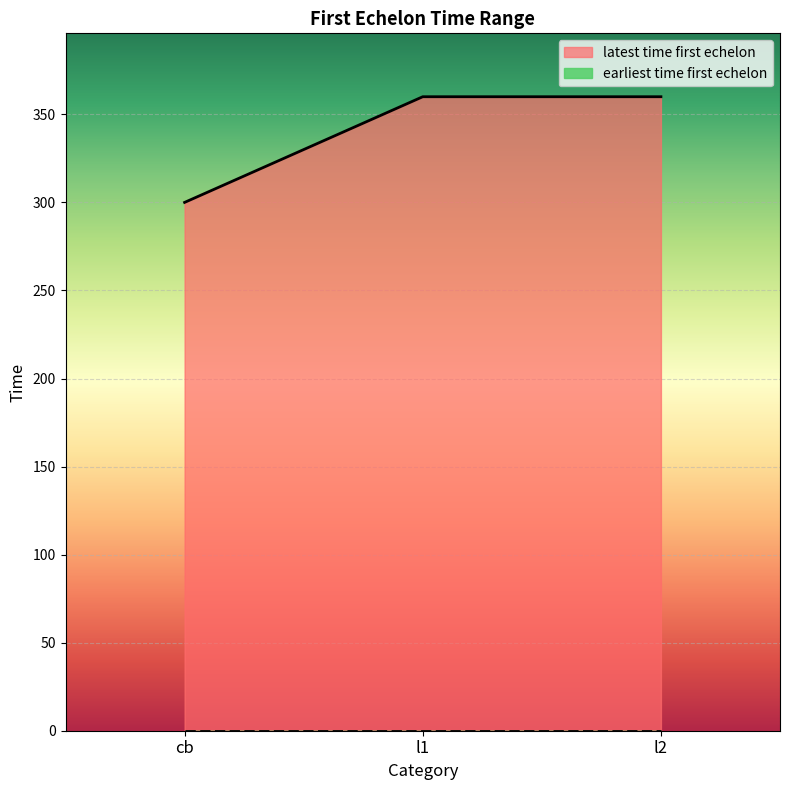

What is the label of the 3rd point from the left?

l2